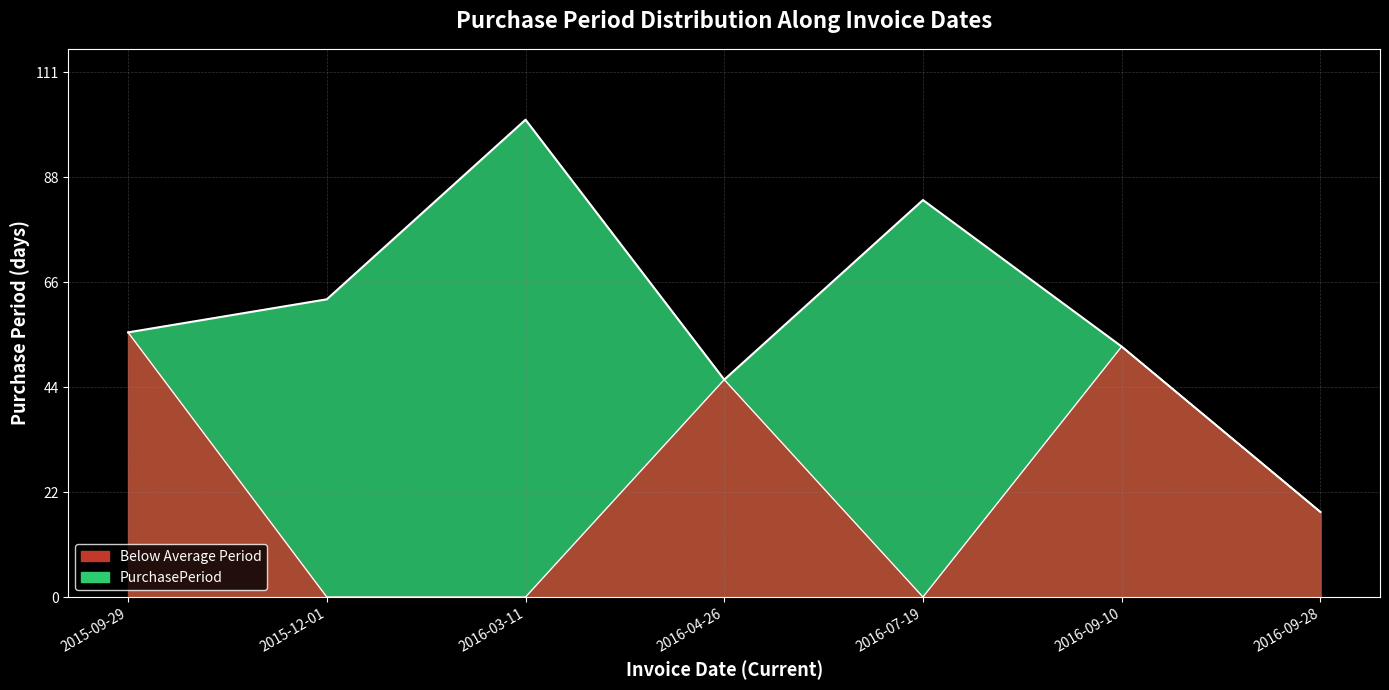

Is it true that the value at 2016-03-11 is 101?

True